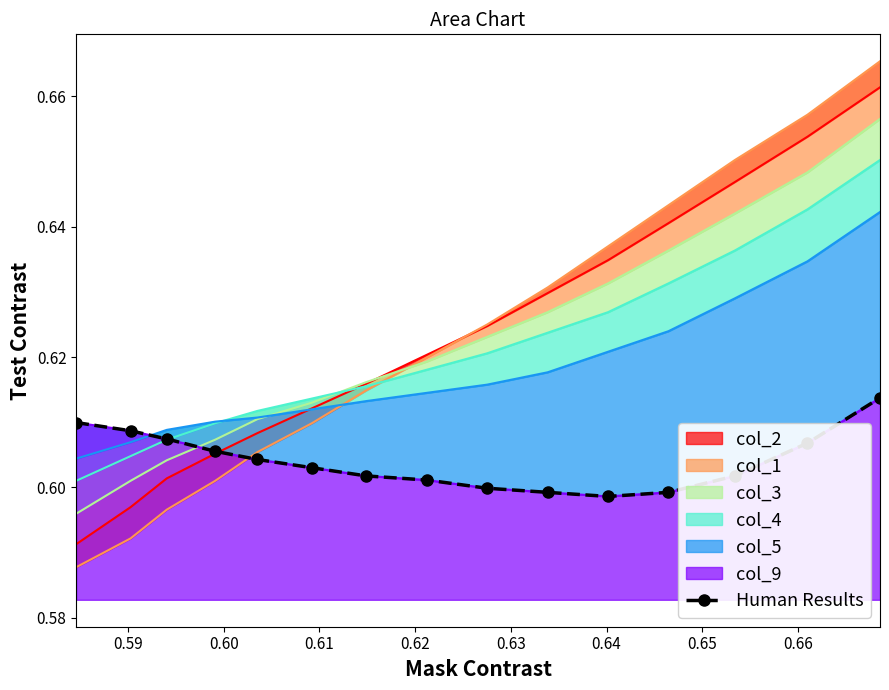

True or false: the data has more than 1 interior local peaks.

False